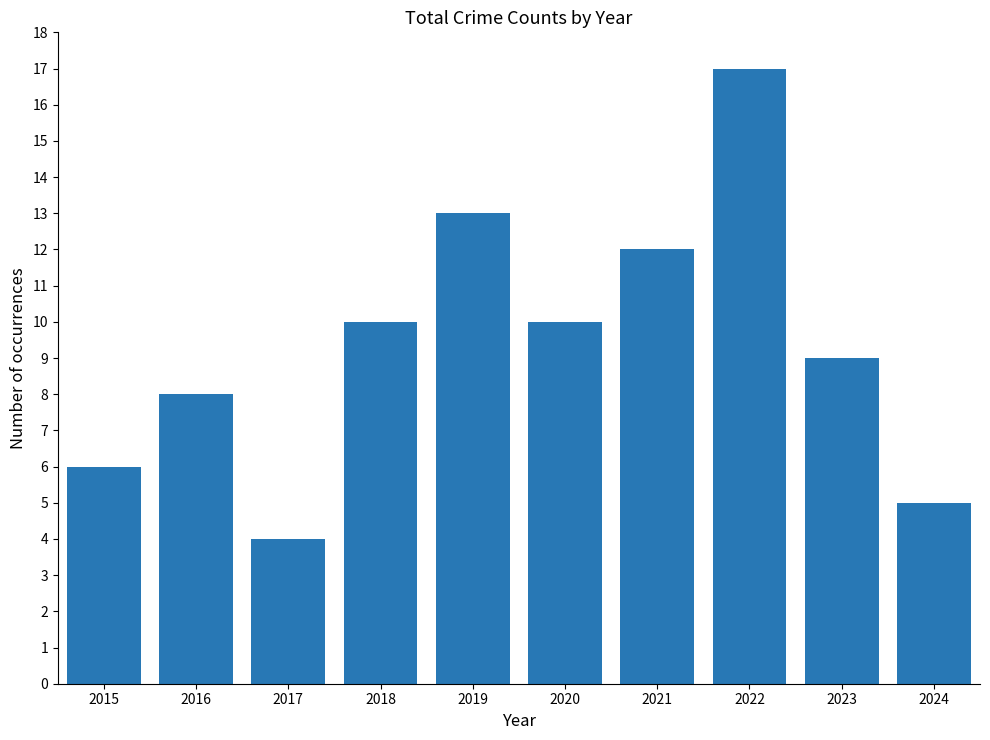

How many categories are shown in the chart?

10